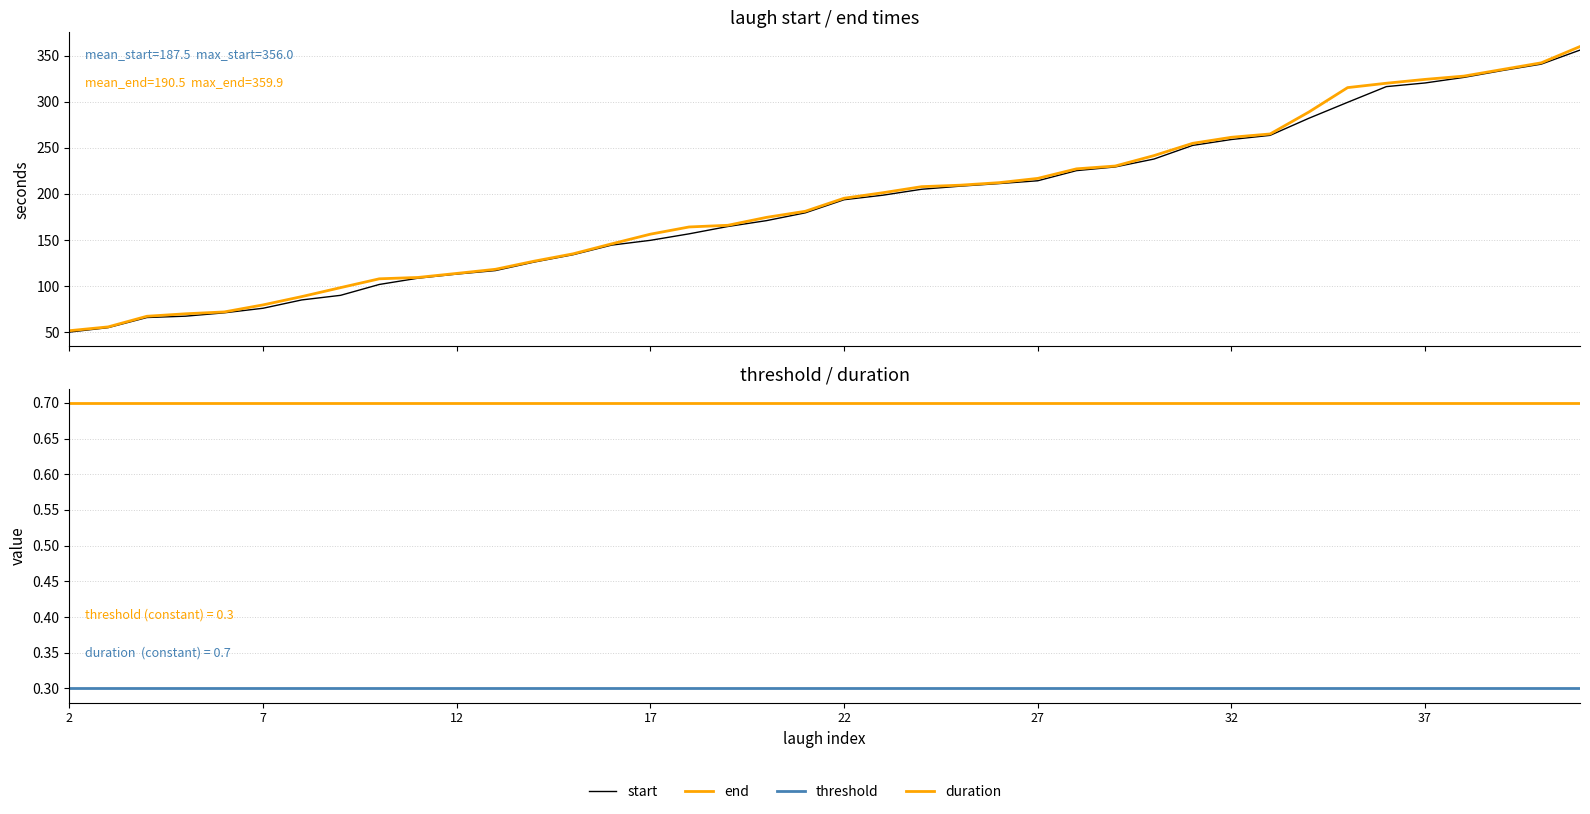

The threshold series shows 0.5 at 23. True or false?

False